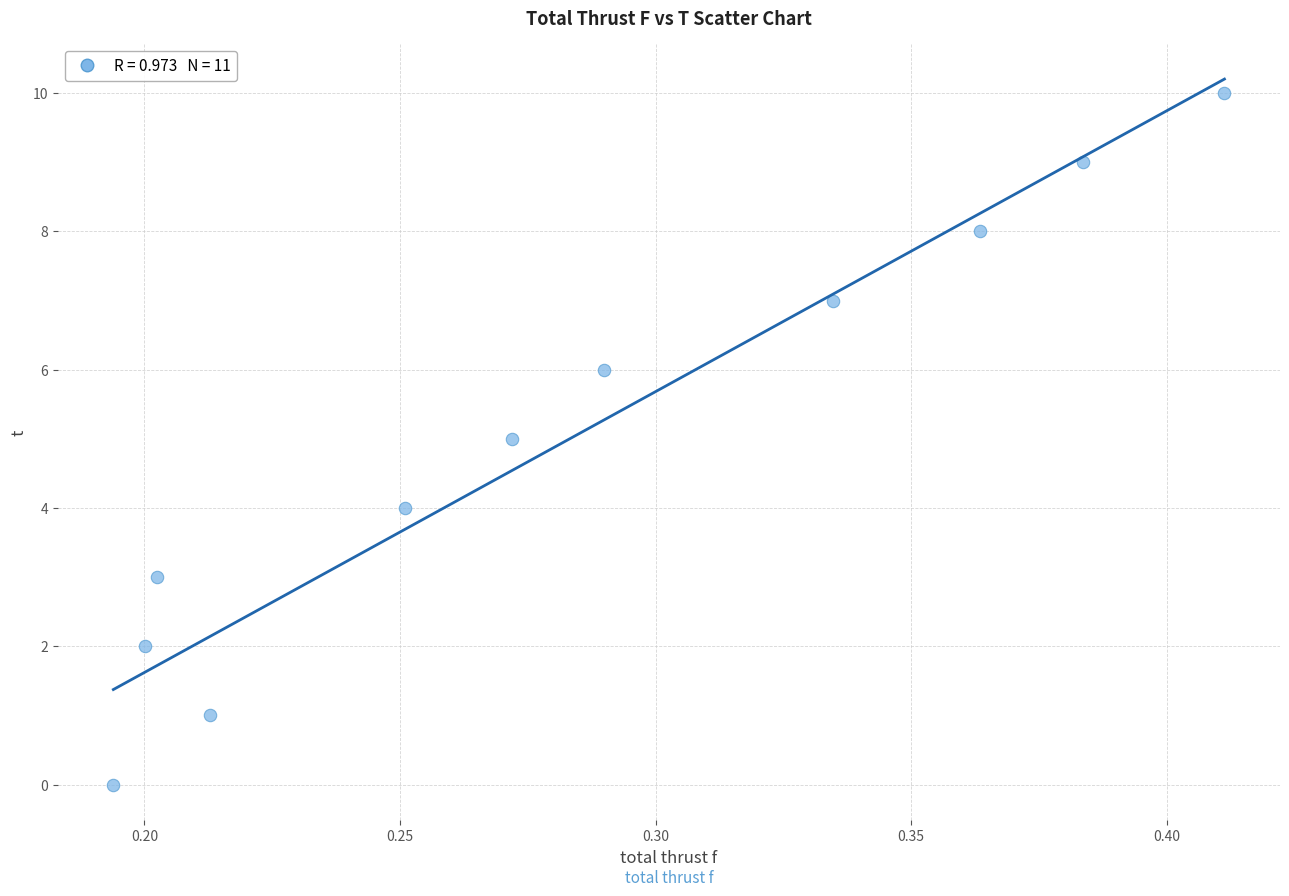

What is the range of Y values (max minus min)?

10